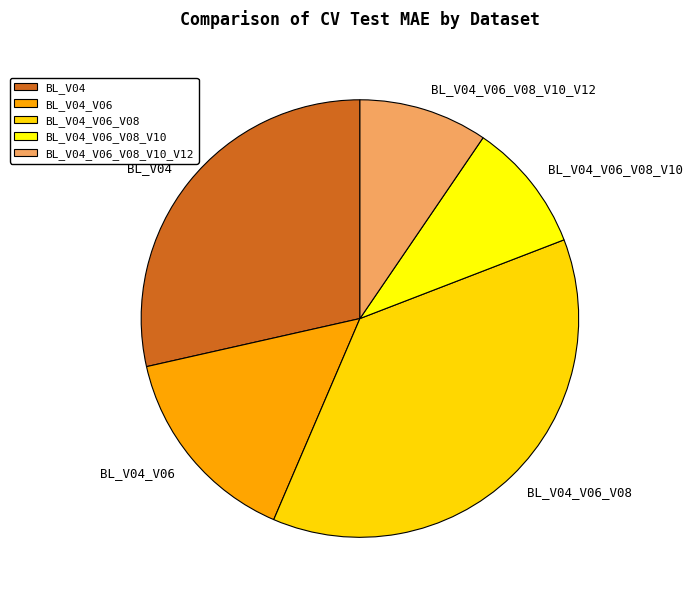

What is the ratio of the value at BL_V04 to the value at BL_V04_V06_V08?

0.8